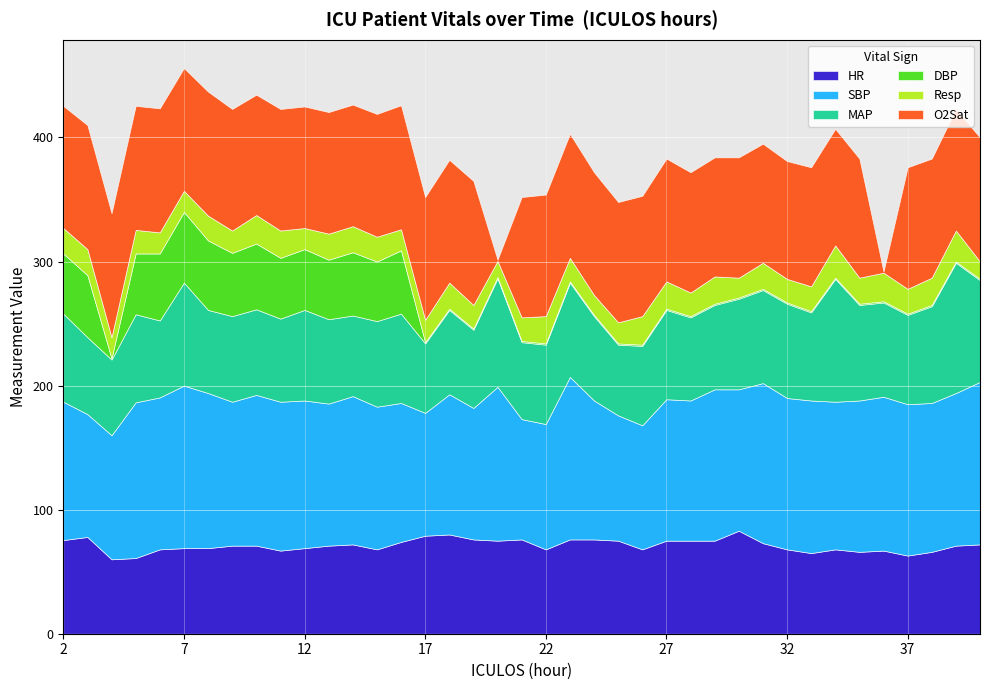

What is the sum of all DBP values?

714.5